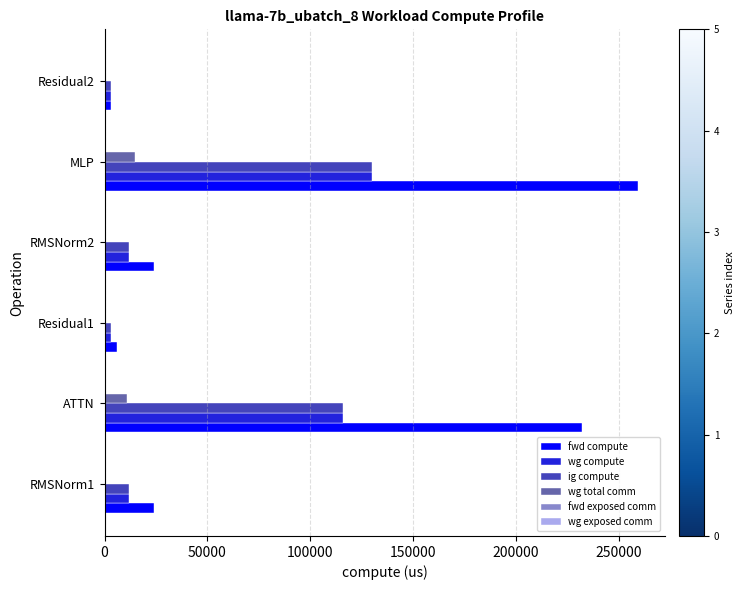

The wg compute series shows 129769.7 at MLP. True or false?

True